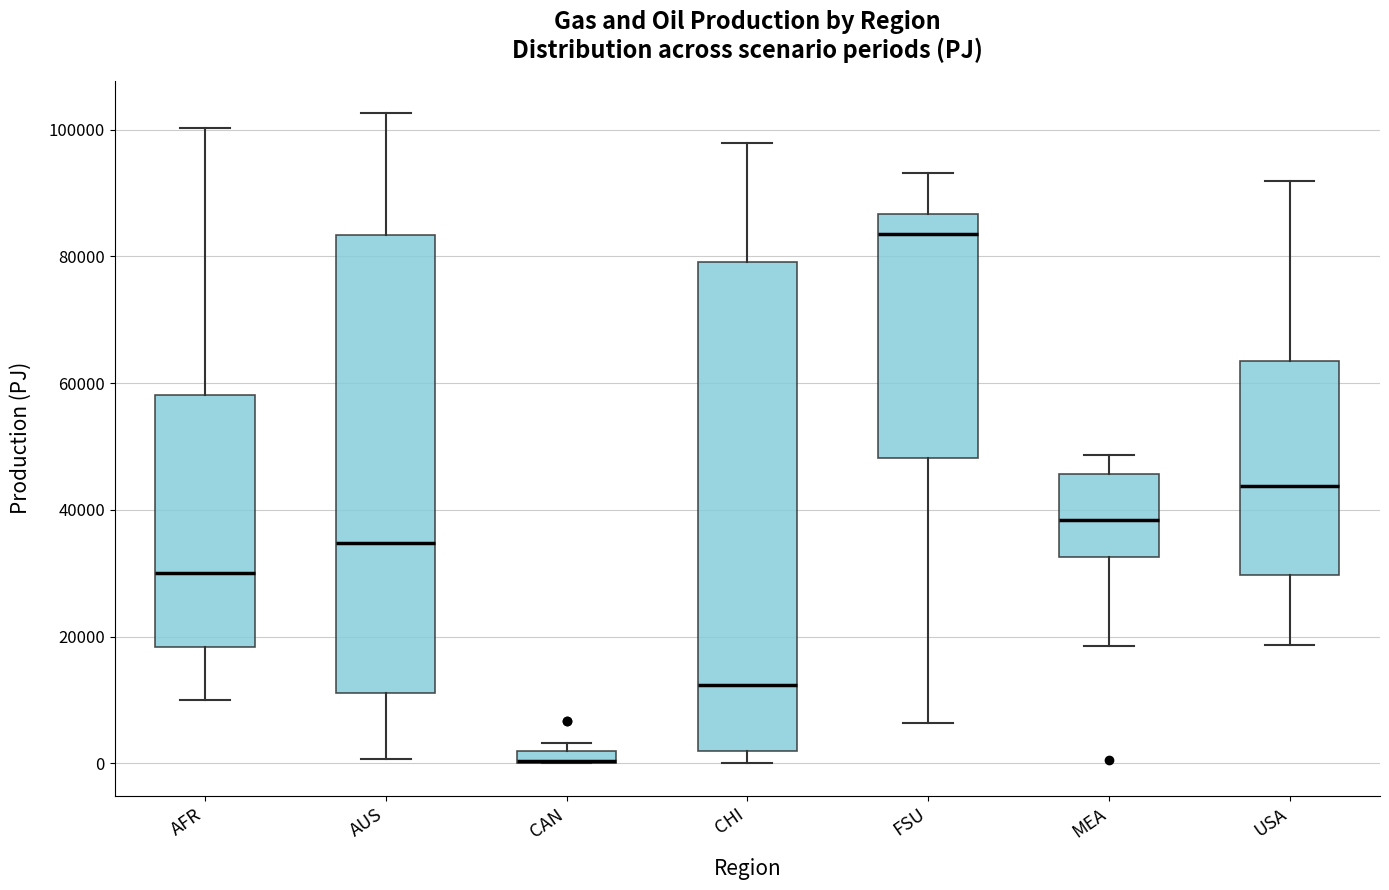

Where is the lower edge of the box for AFR on the y-axis? The values are not printed on the chart, so give them approximately, as read against the axis.

18000